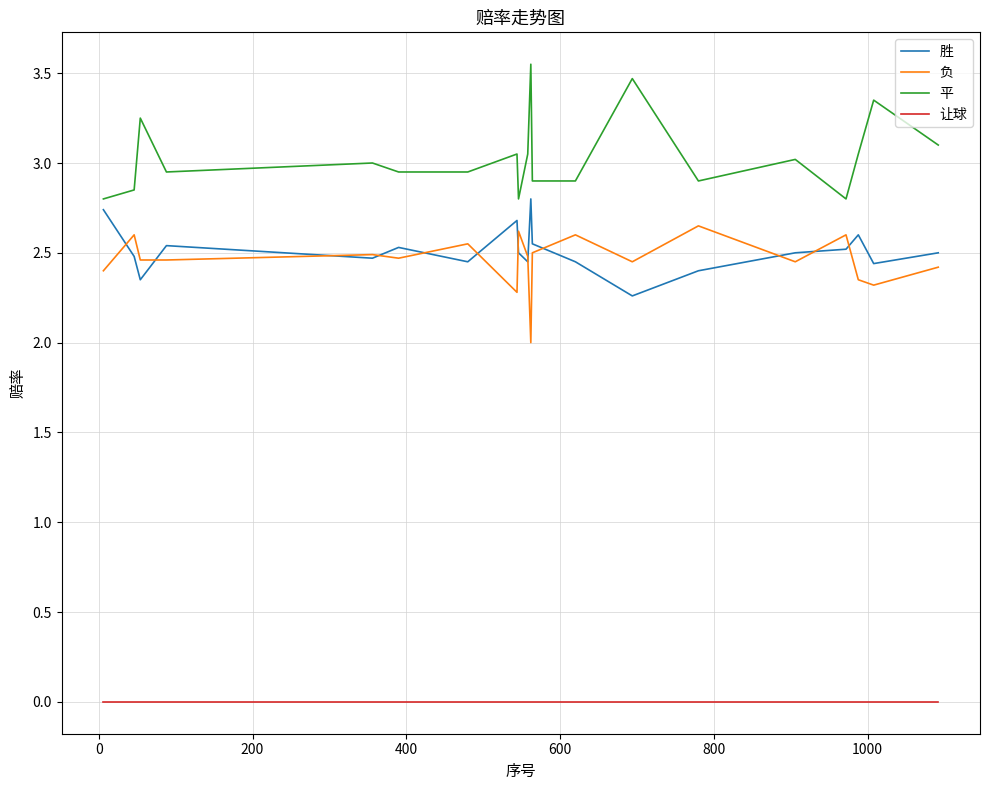

True or false: 胜 and 让球 cross at least once.

False